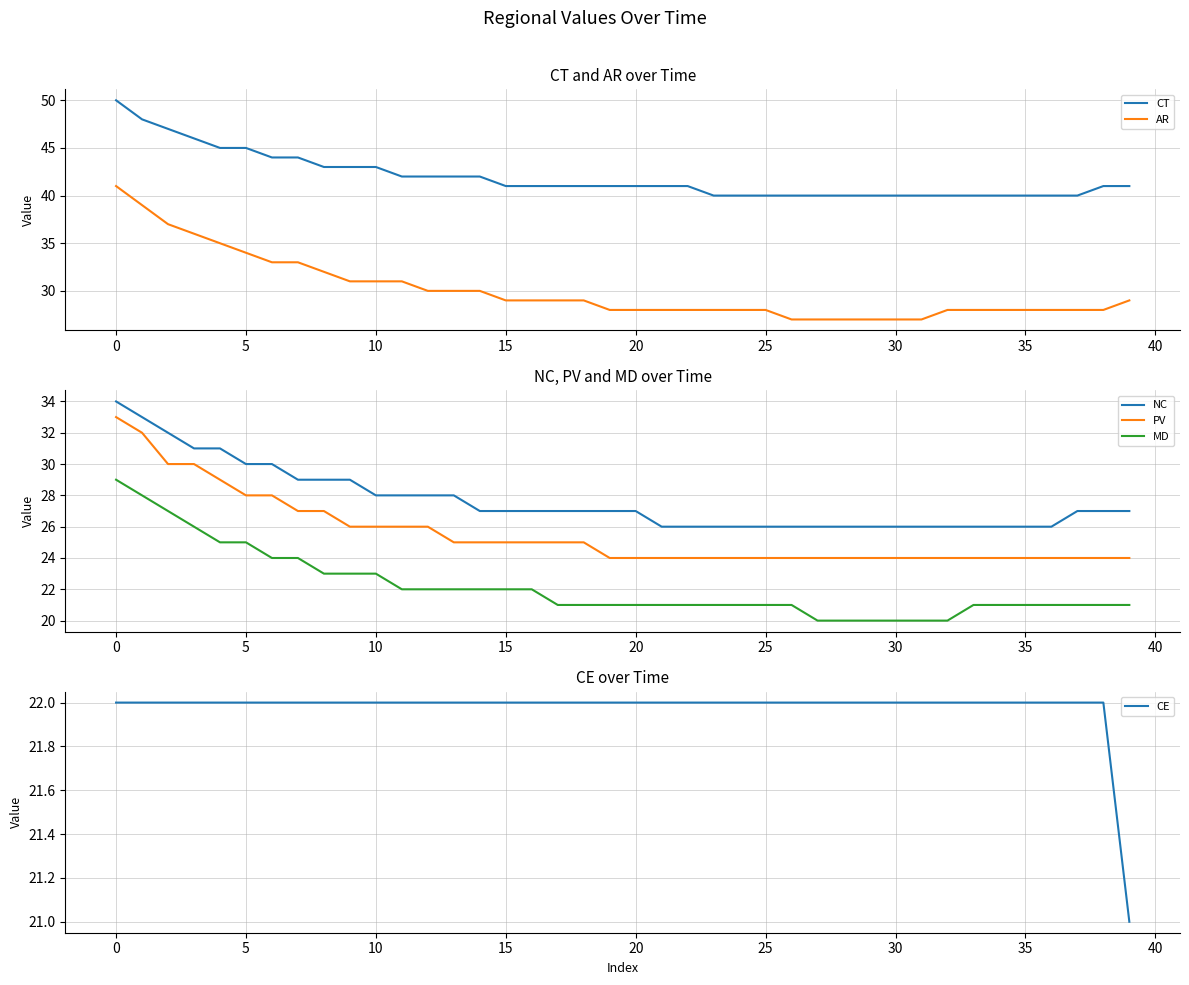

True or false: PV and NC intersect in this chart.

False